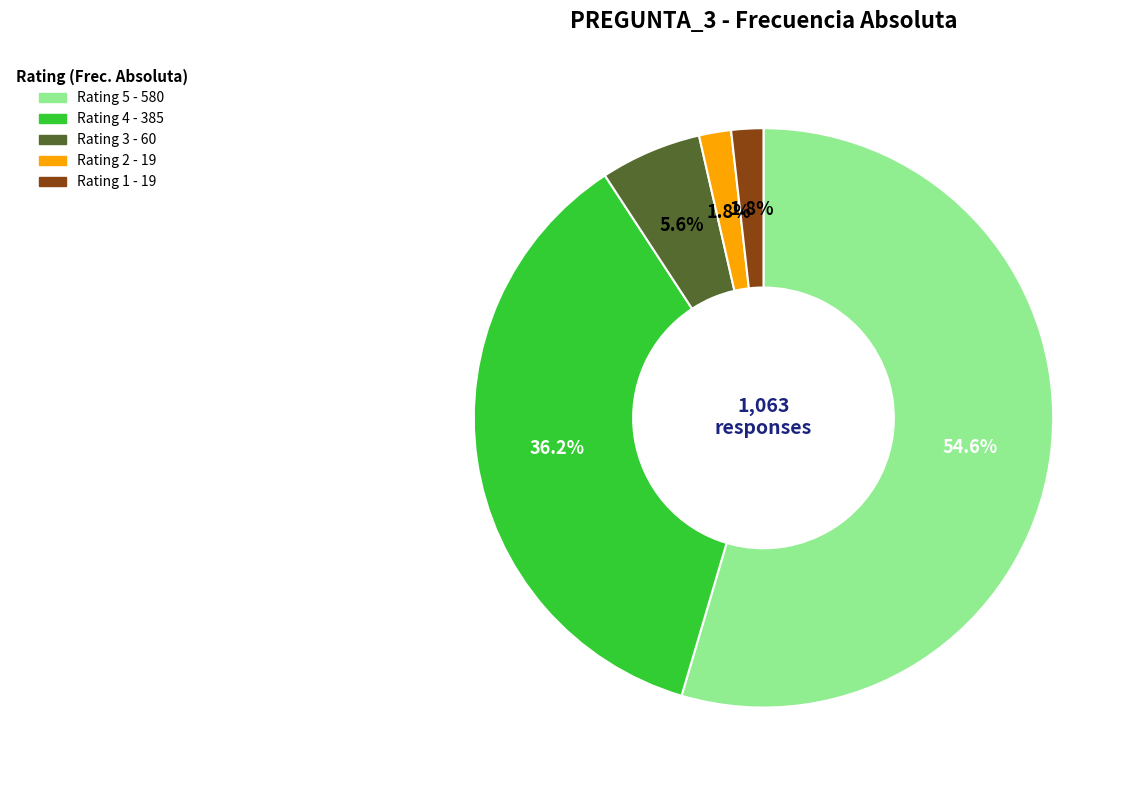

Is there any slice that represents more than half of the pie?

Yes